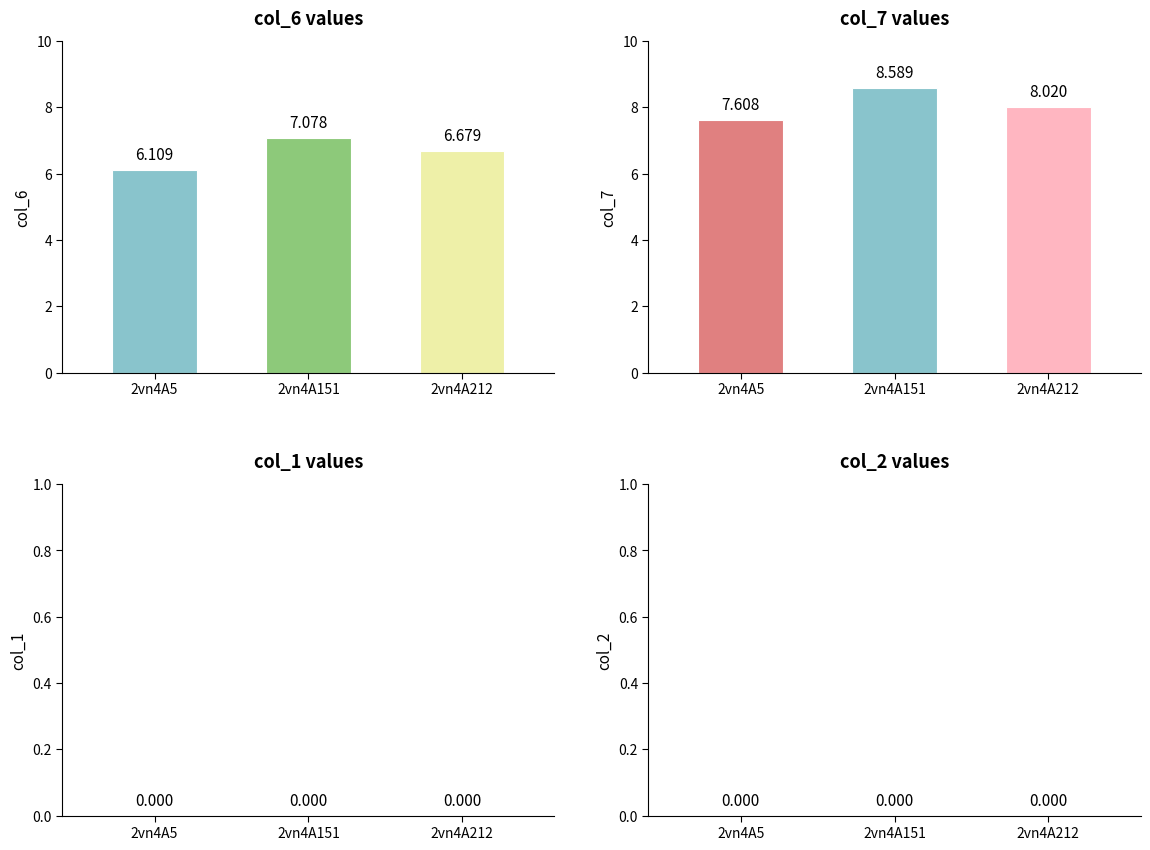

Reading left to right, extract all data points from this chart.

col_6: 2vn4A5=6.1	2vn4A151=7.1	2vn4A212=6.7
col_7: 2vn4A5=7.6	2vn4A151=8.6	2vn4A212=8.0
col_1: 2vn4A5=0.0	2vn4A151=0.0	2vn4A212=0.0
col_2: 2vn4A5=0.0	2vn4A151=0.0	2vn4A212=0.0